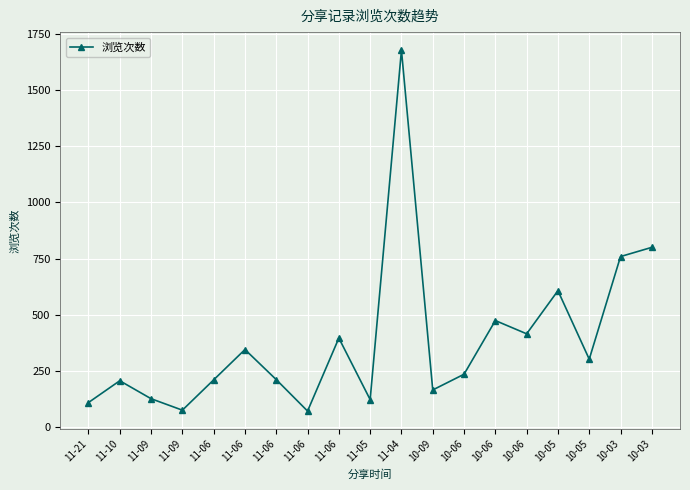

True or false: the data shows 791 at 10-05.

False